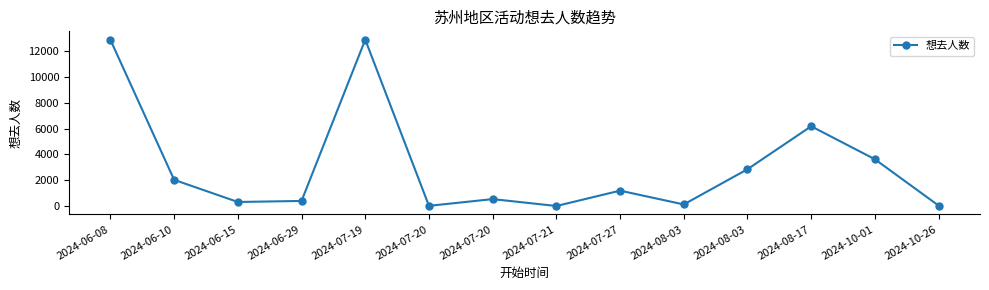

True or false: the data shows 133 at 2024-08-03.

True